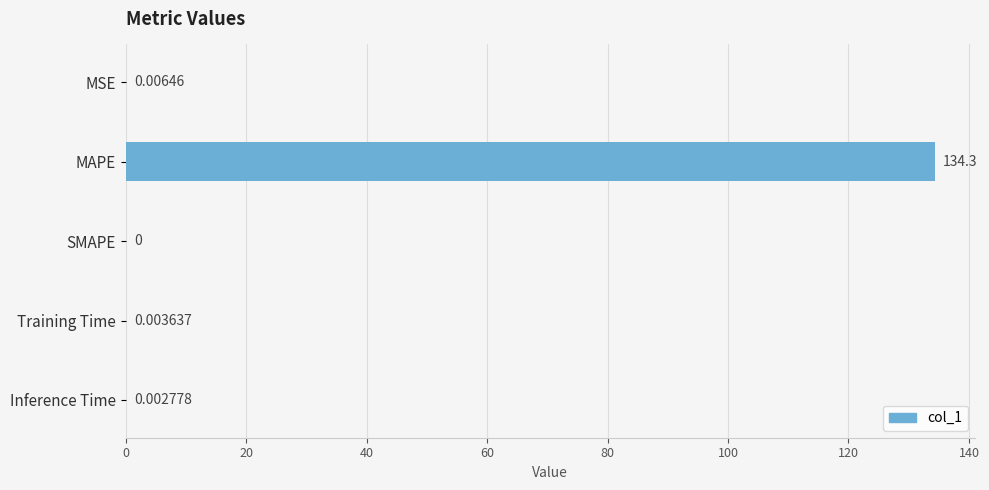

At which label is the value closest to 67?

MSE